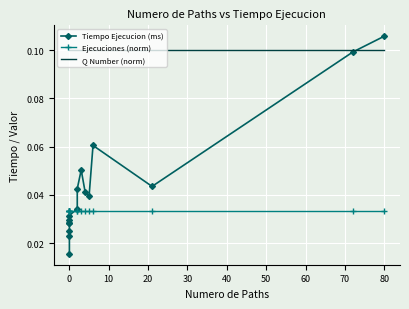

What is the total value across all series at 0?

0.1